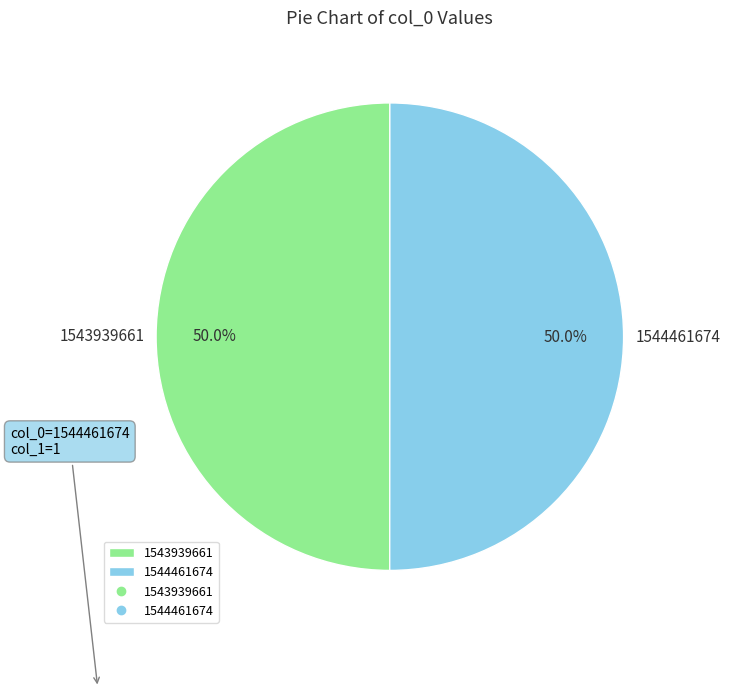

True or false: 1543939661 accounts for 12% of the total.

False